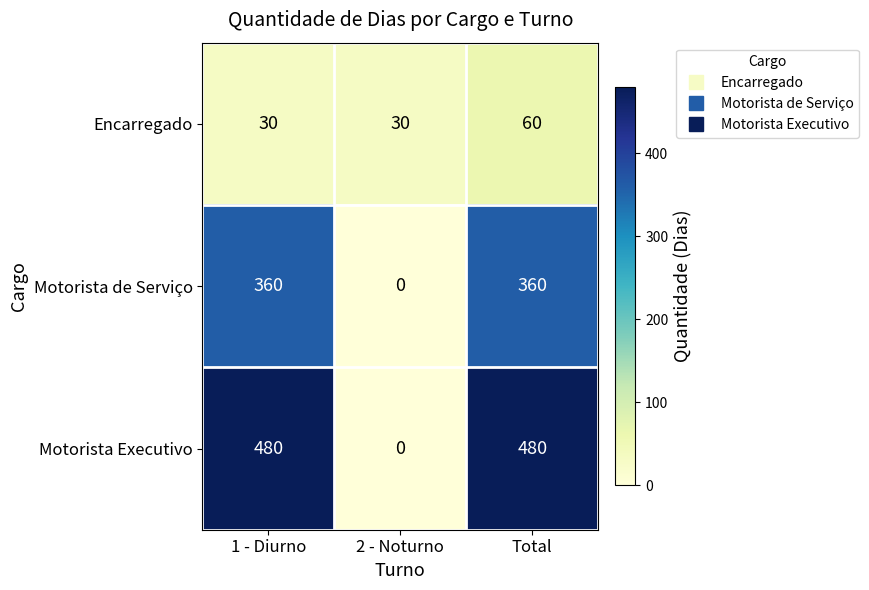

Between 1 - Diurno and 2 - Noturno, which series saw the biggest shift?

Motorista Executivo